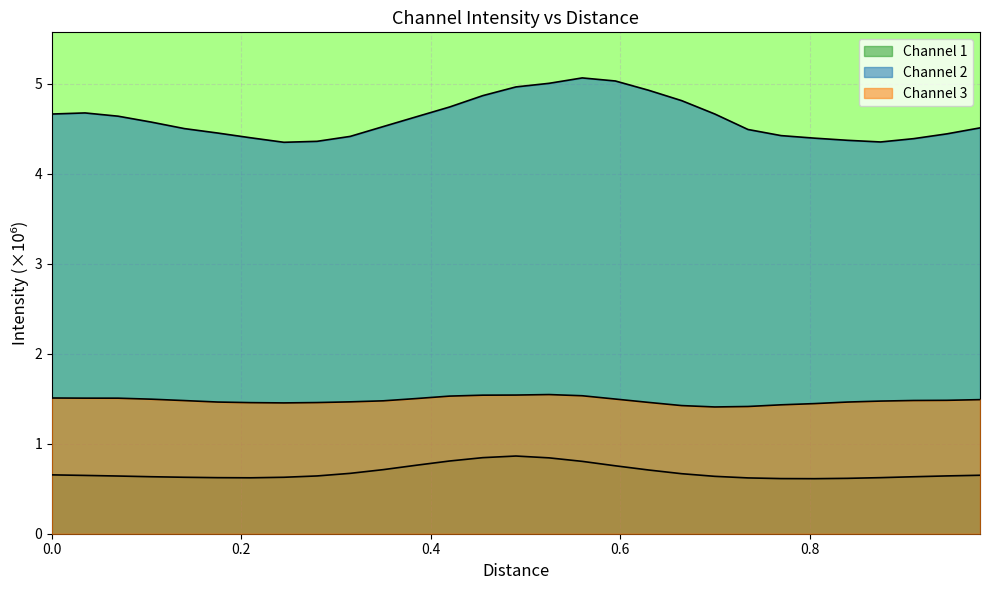

True or false: Channel 3 has a value of 2.1 at 6.

False